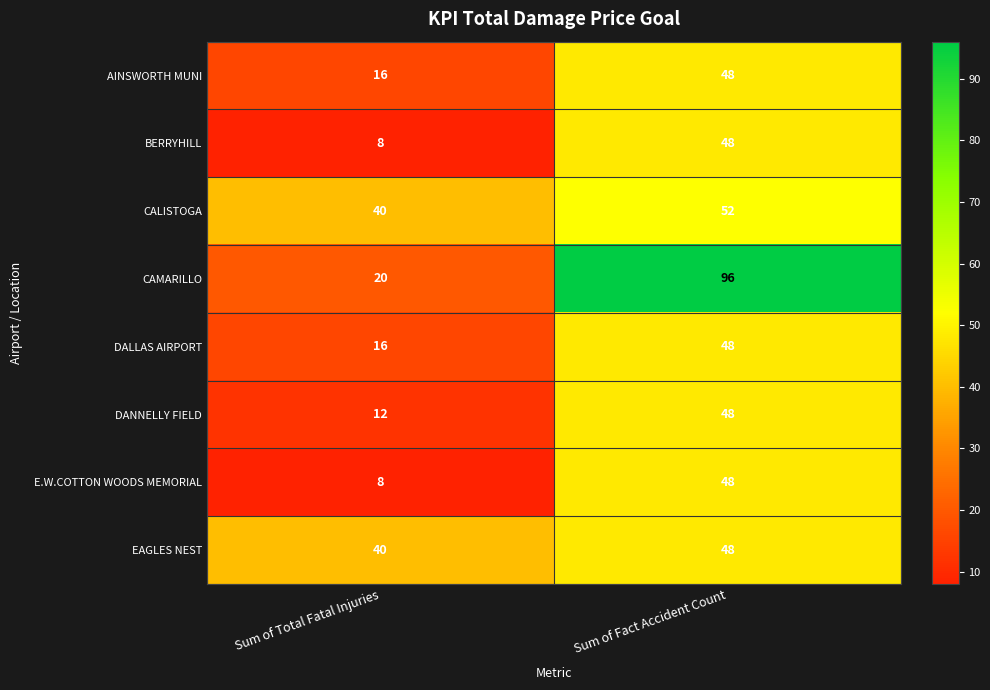

Which series has the widest spread of values?

CAMARILLO